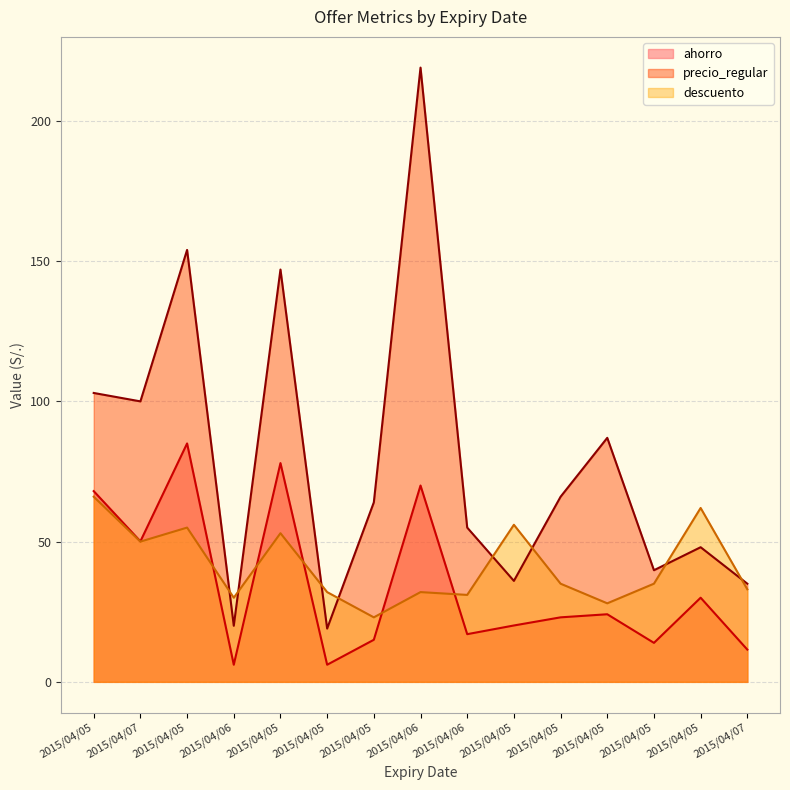

What value does the descuento series have at 2015/04/05?

62.0